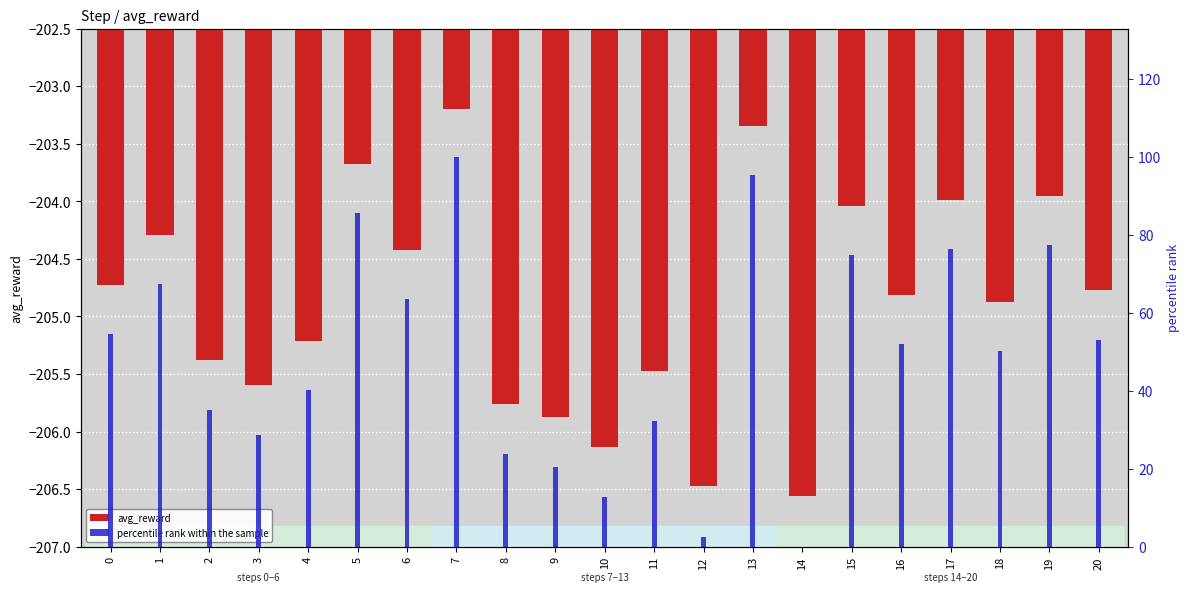

What is the value of the avg_reward bar at the 18th from the left?

-204.0